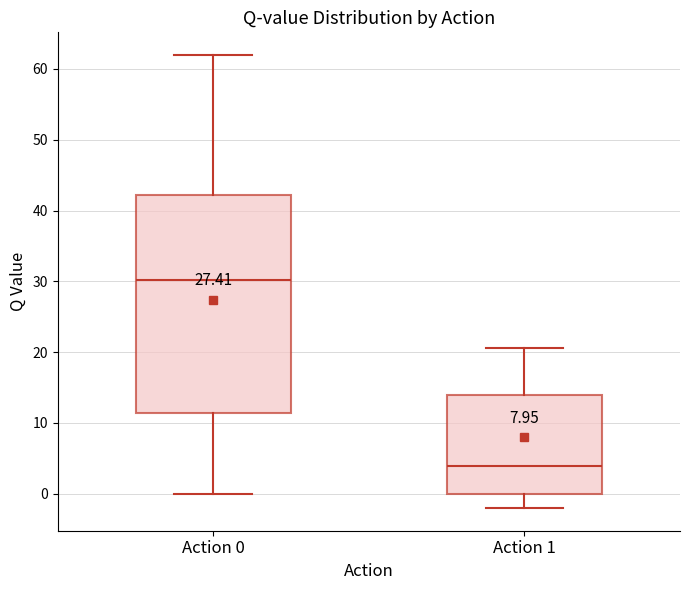

Where is the upper edge of the box for Action 1 on the y-axis? The values are not printed on the chart, so give them approximately, as read against the axis.

14